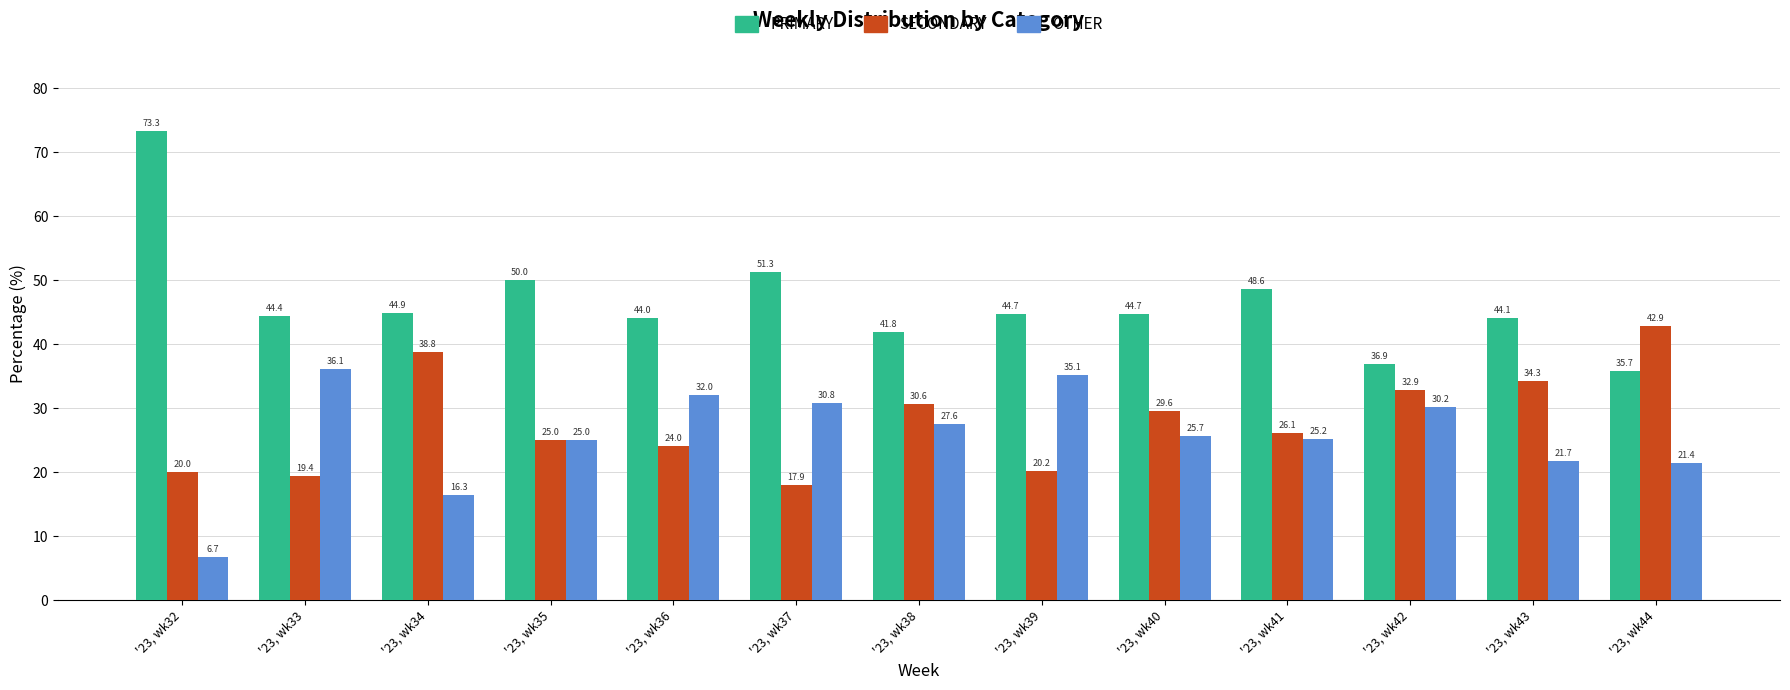

The value of OTHER at '23, wk33 is 64.6. True or false?

False